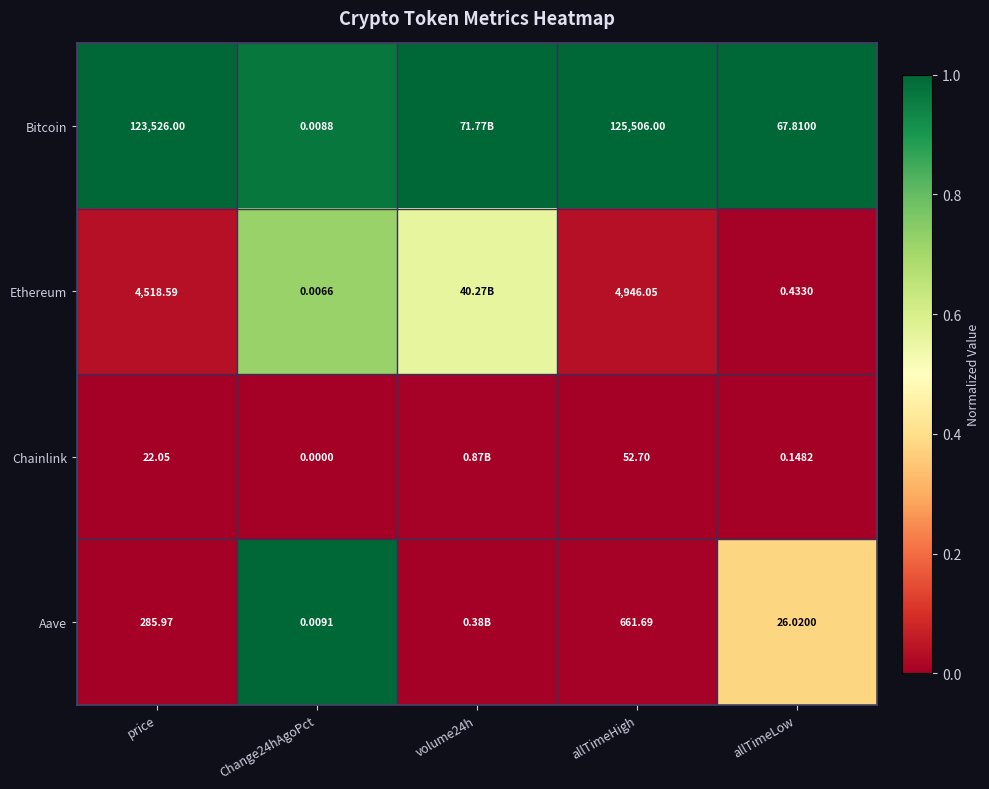

True or false: Aave has a value of 1.6 at Change24hAgoPct.

False